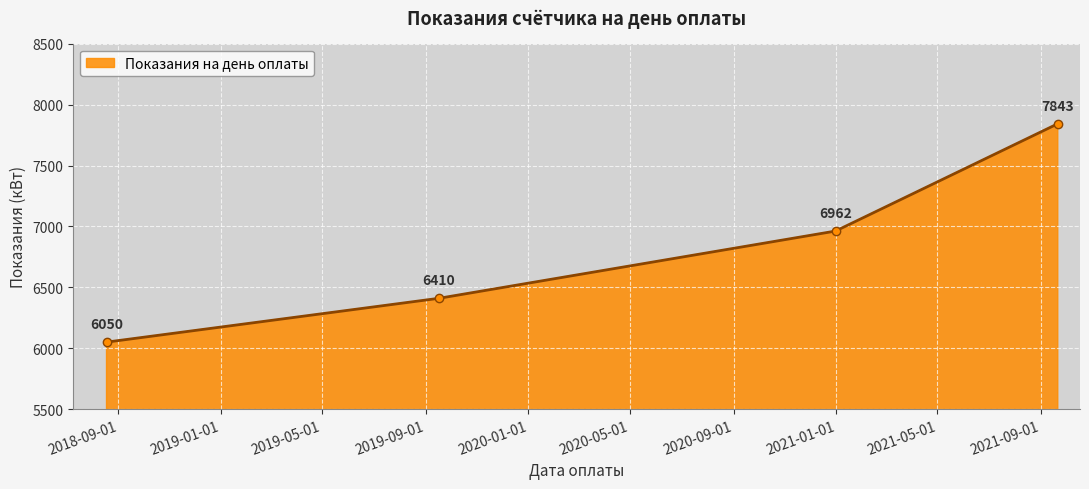

Count the values in the range 6410 to 7843.

3